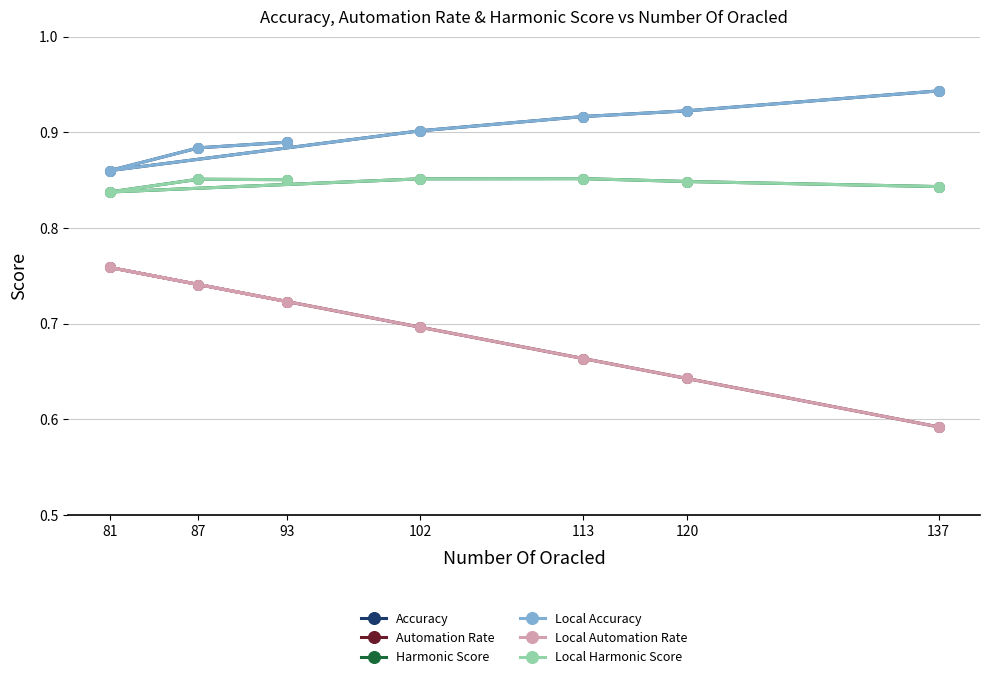

What is the spread (max minus min) of values at 137?

0.4